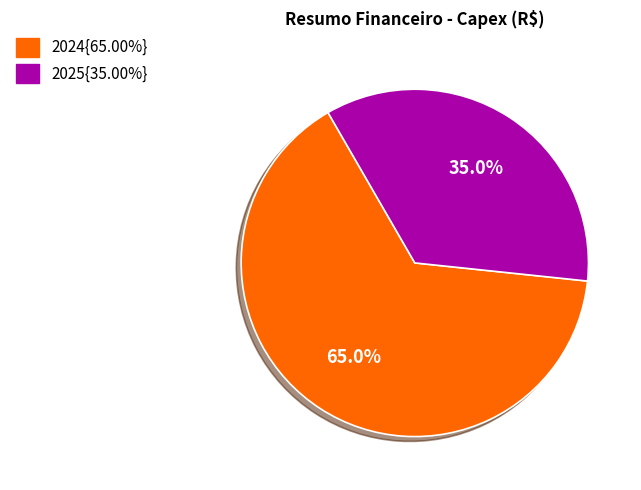

Is there any slice that represents more than half of the pie?

Yes